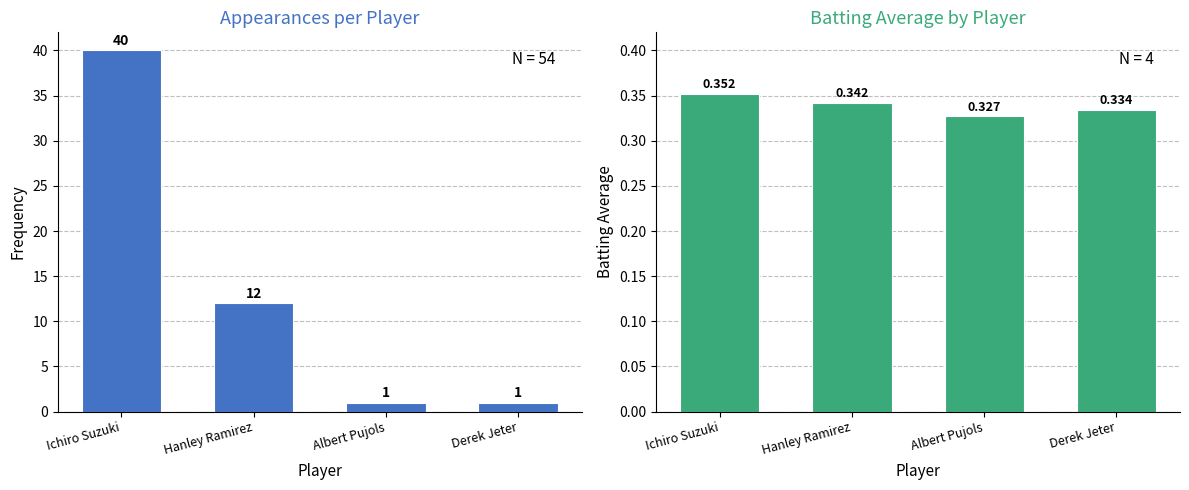

At how many categories does at least one series exceed 36?

1